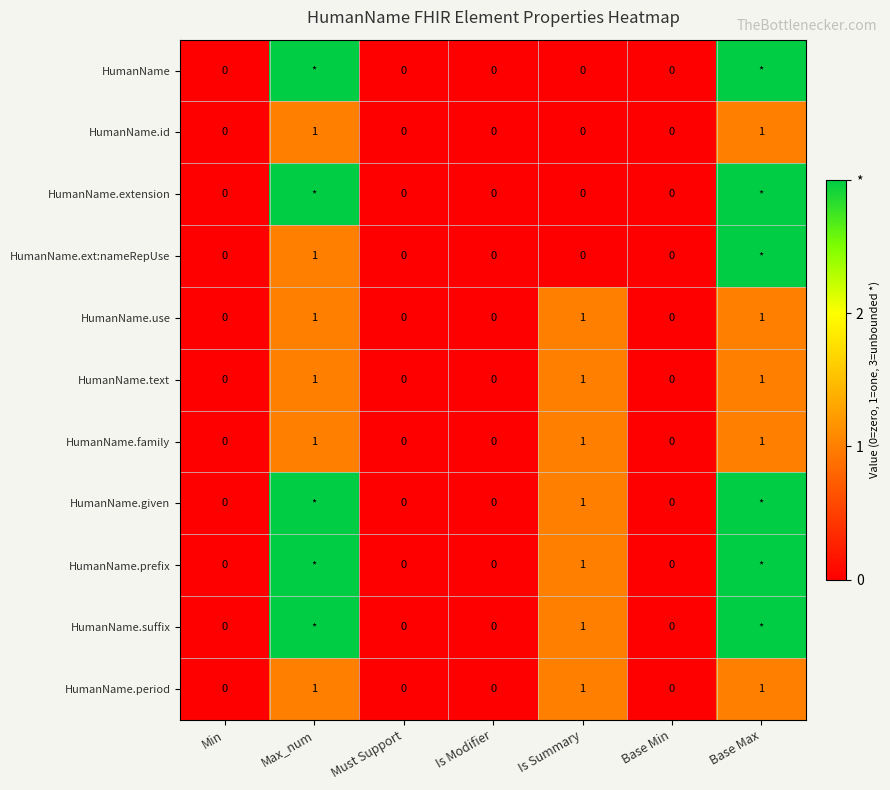

True or false: HumanName.period has a value of 0 at Min.

True